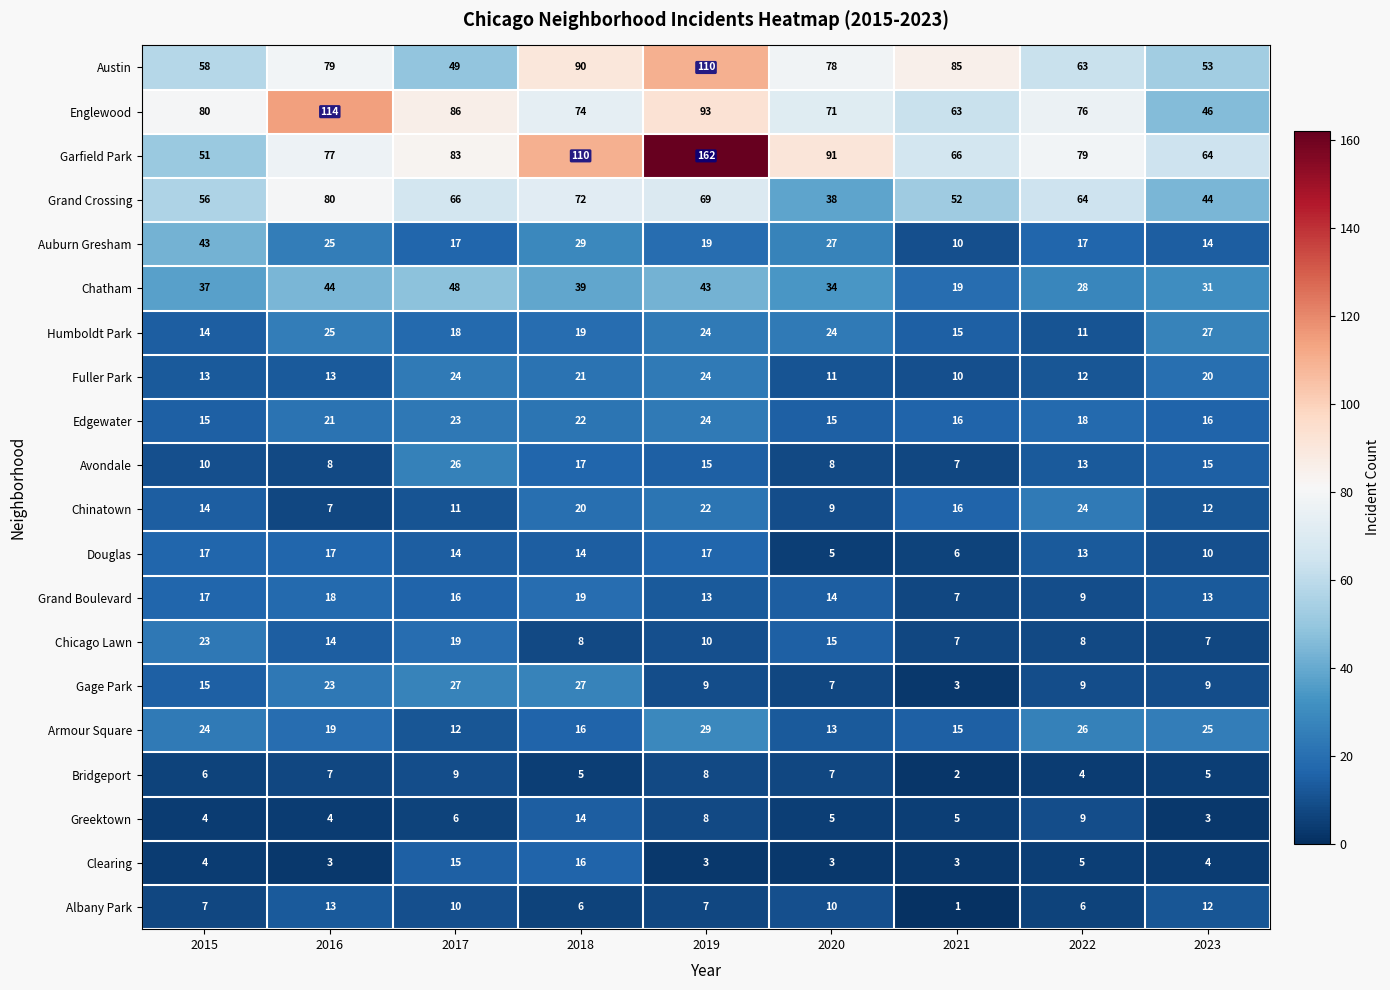

What is the spread (max minus min) of values at 2017?

80